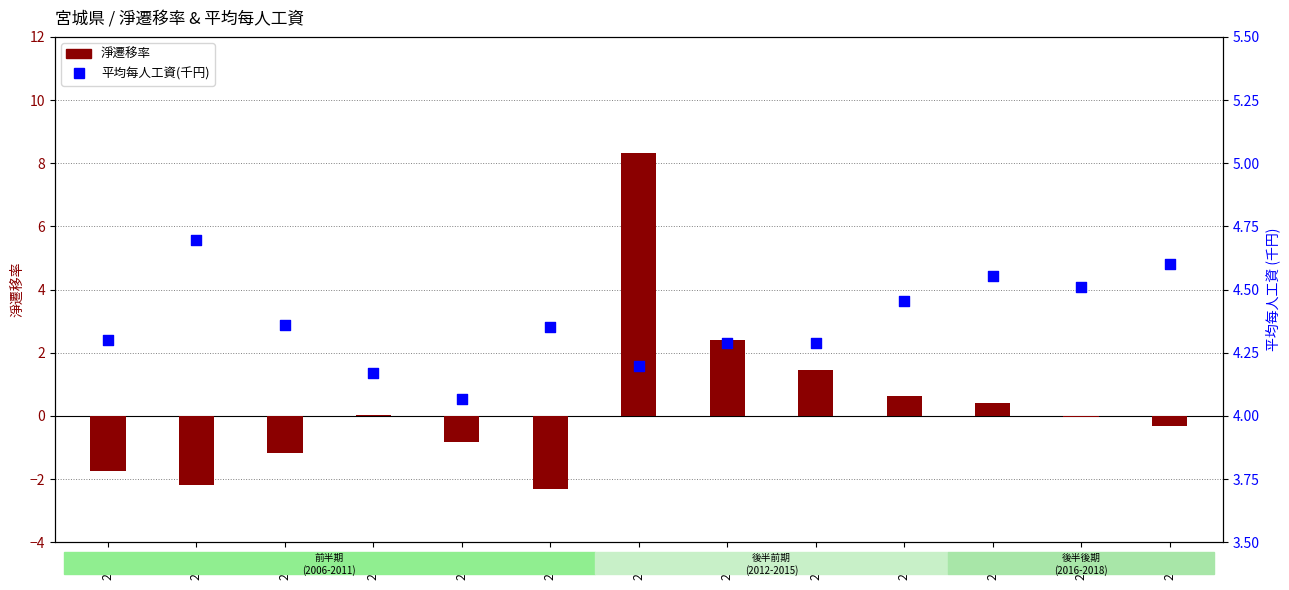

What is the total value across all series at 2011?

2.0